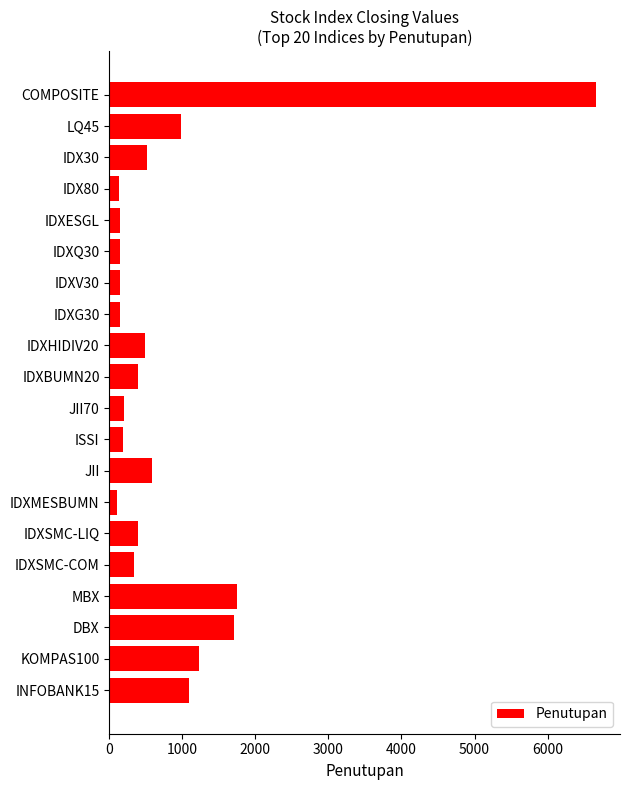

What is the value of the 1st bar from the top?

6658.8